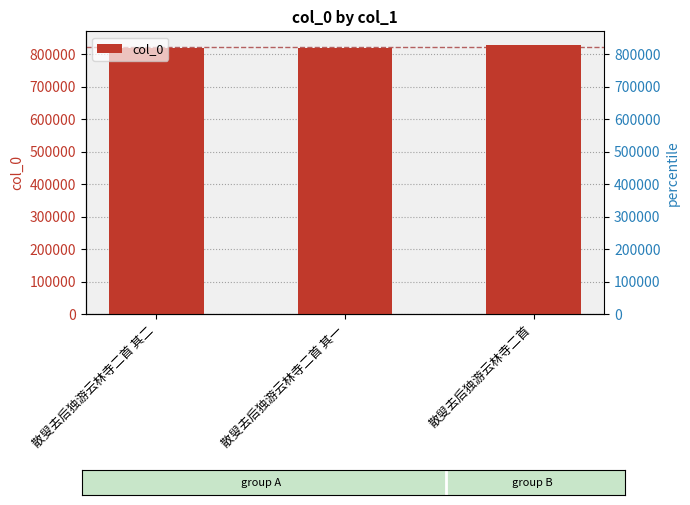

Reading left to right, list all the values displayed in this chart.

散叟去后独游云林寺二首 其二=819889	散叟去后独游云林寺二首 其一=819888	散叟去后独游云林寺二首=829360